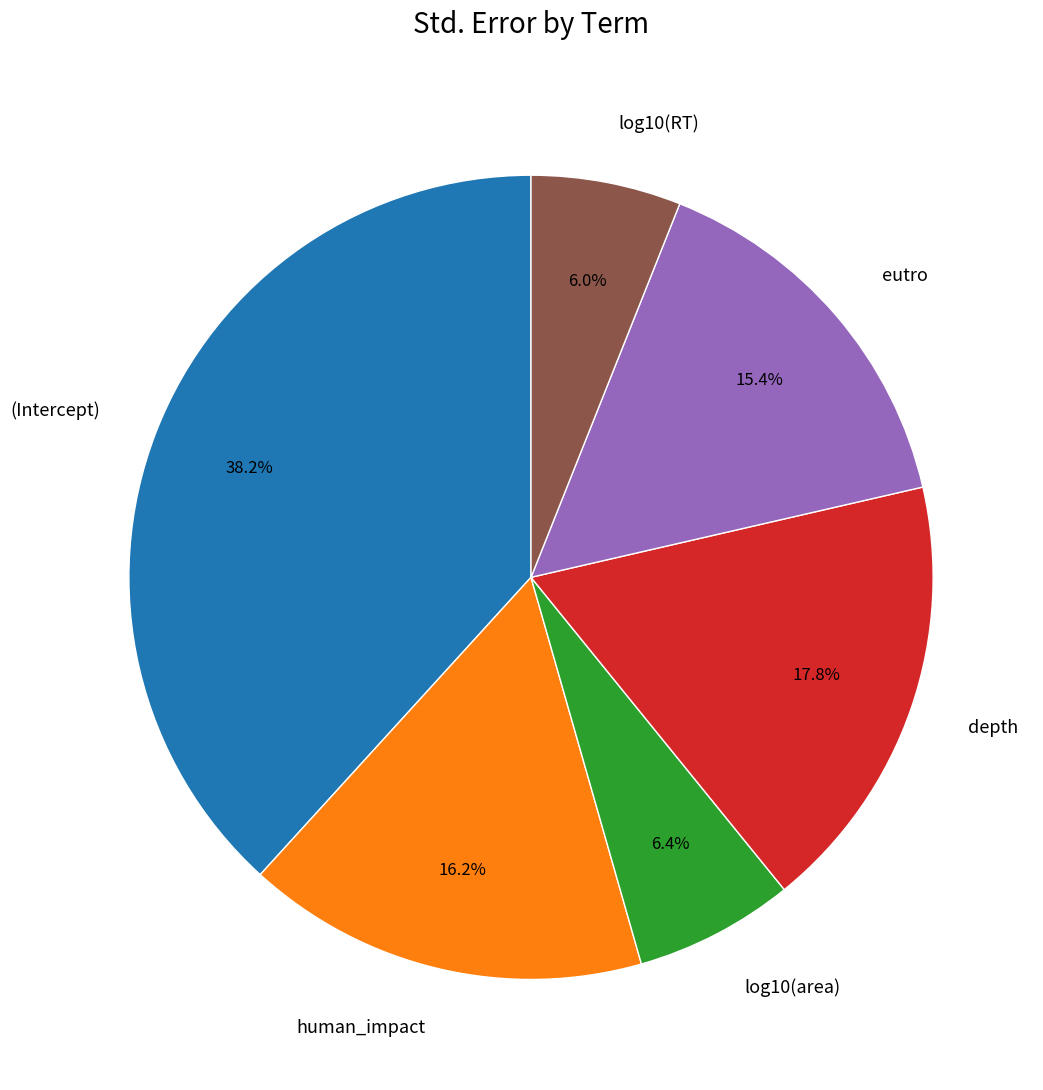

What percentage is the log10(area) slice, to the nearest percent?

6%